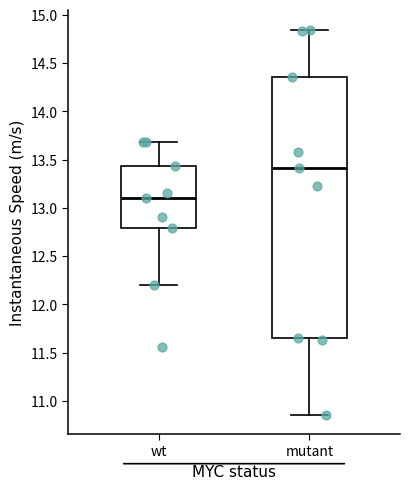

Reading left to right, read every box against the y-axis: the position of its median line, the range the box covers, and the ends of its whiskers. The values are not printed on the chart, so give them approximately, as read against the axis.

wt: median 13.10, box 12.80 to 13.45, whiskers 12.20 to 13.70
mutant: median 13.40, box 11.65 to 14.35, whiskers 10.85 to 14.85